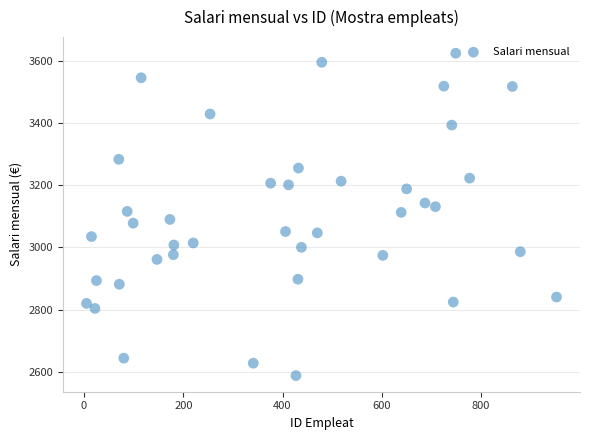

What is the range of Y values (max minus min)?

1036.8